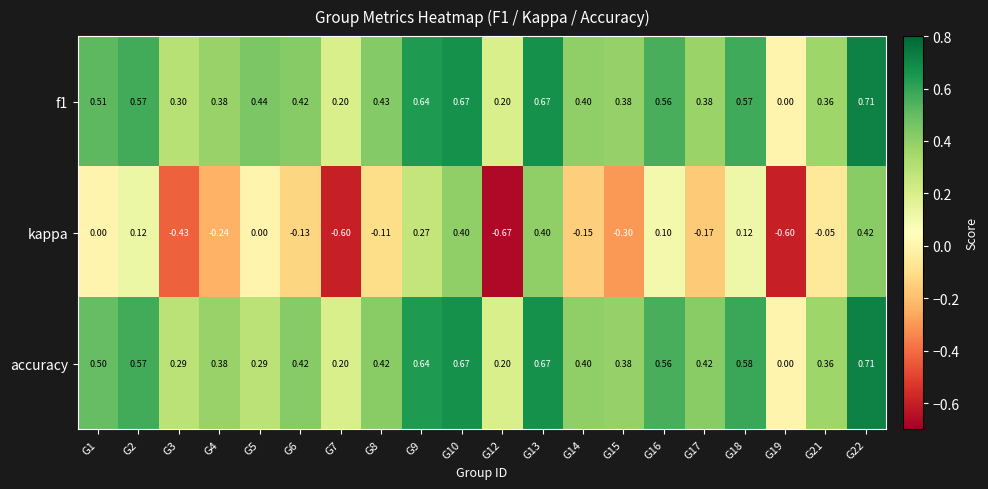

Is the value of accuracy at G10 greater than the value of f1 at G22?

No